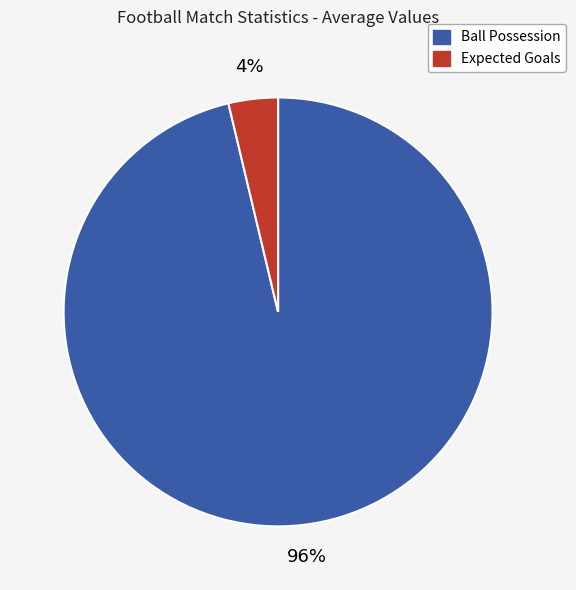

Between Expected Goals and Ball Possession, which is larger?

Ball Possession